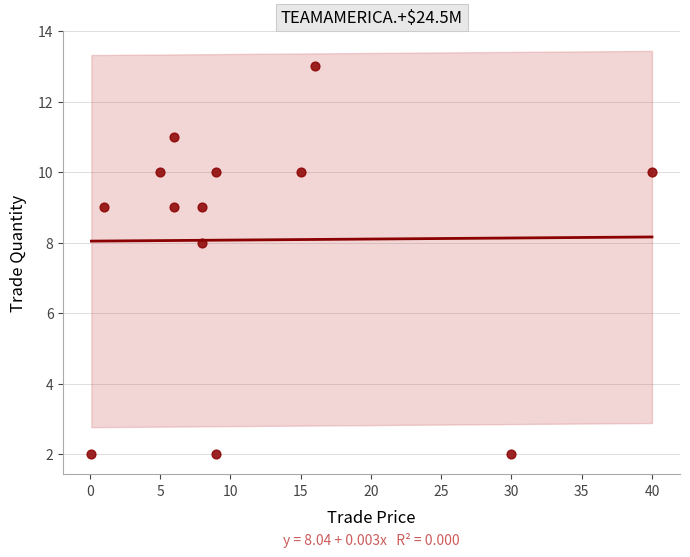

What Y value in the scatter plot is closest to 7?

8